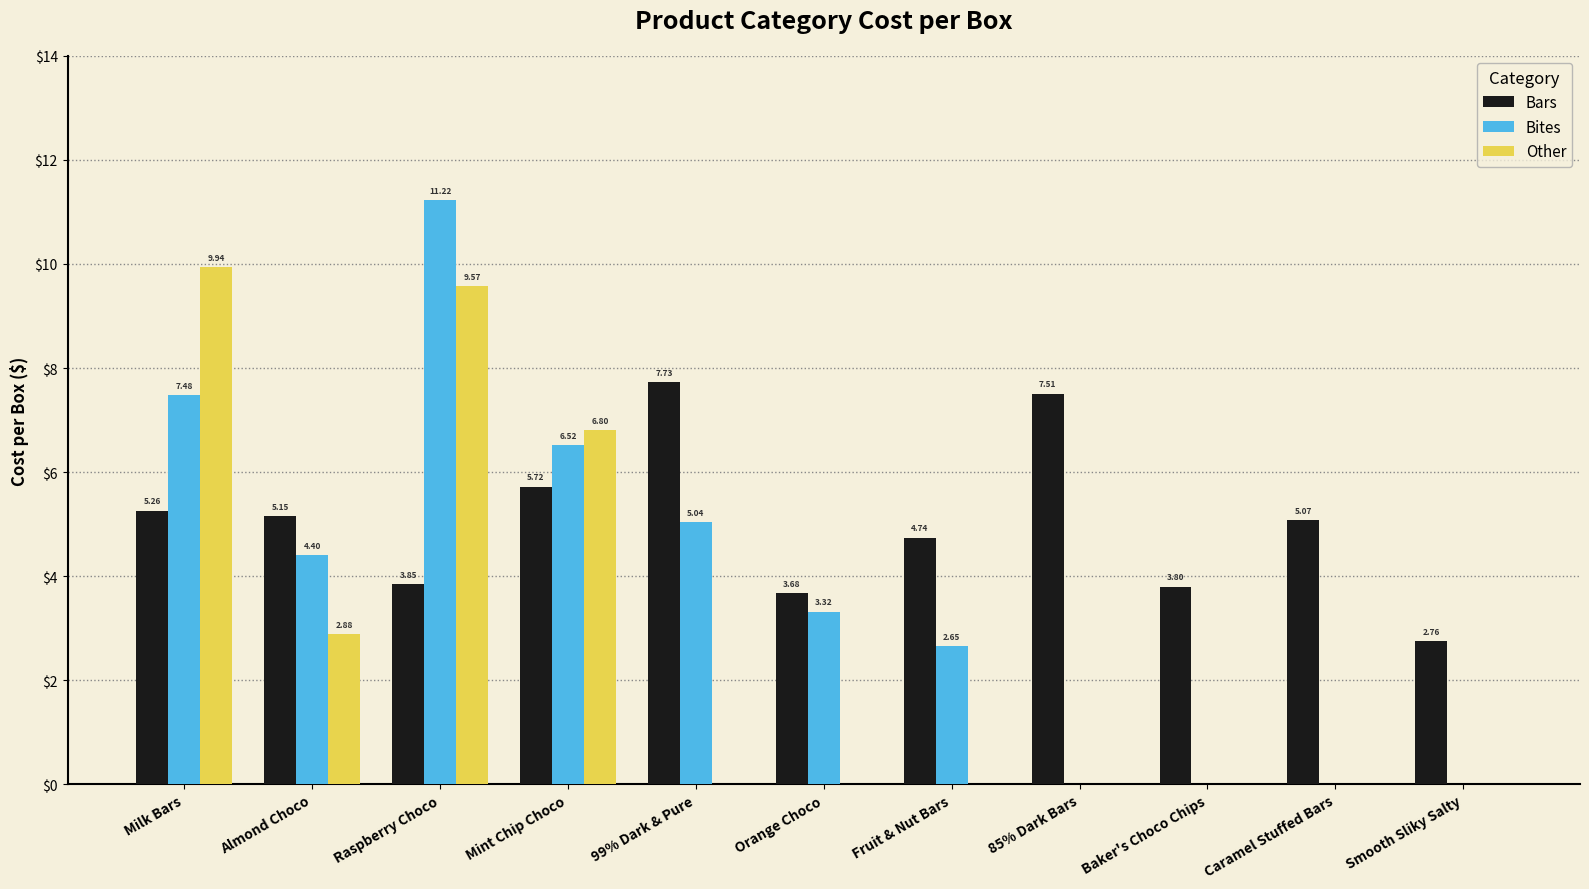

At which category is the sum across all series the highest?

Raspberry Choco